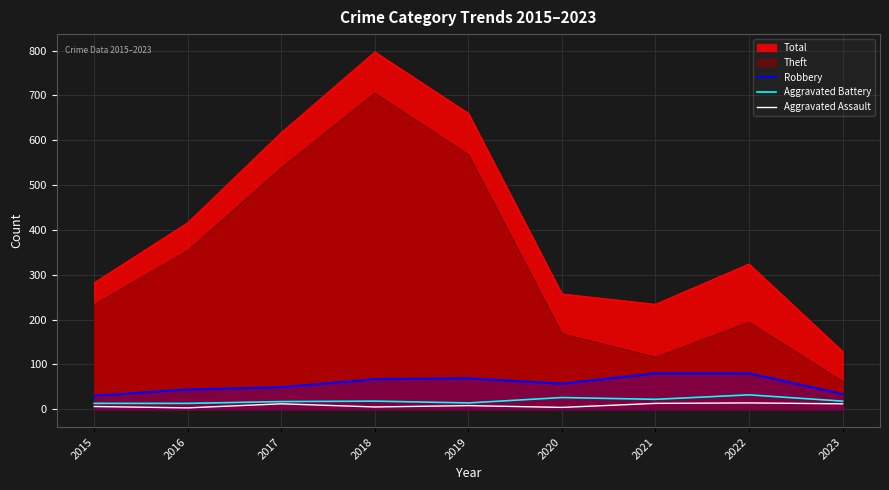

True or false: Aggravated Assault and Aggravated Battery cross at least once.

False